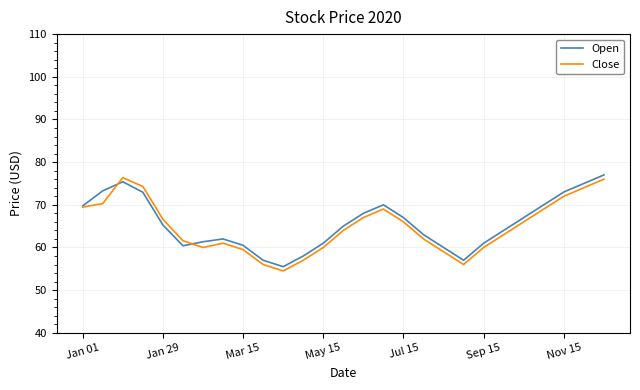

What are all the series names shown in the legend?

Open, Close